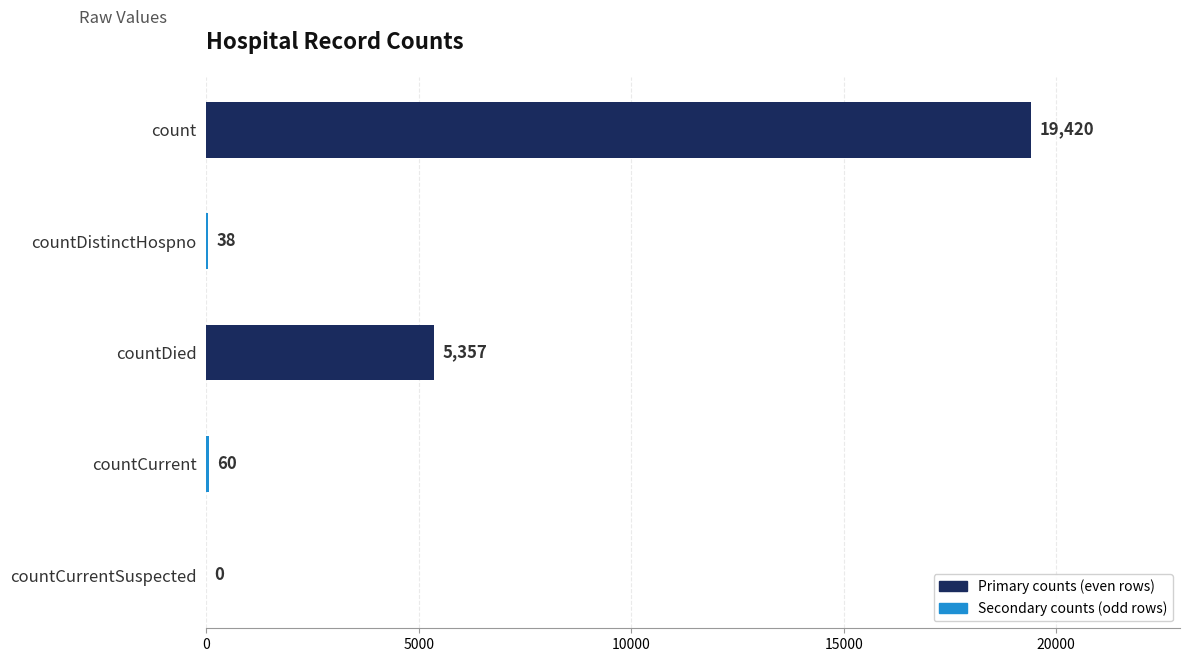

What is the maximum value shown in the chart?

19420